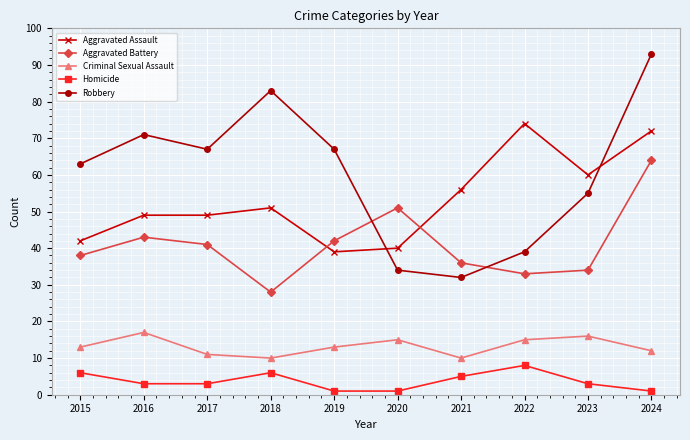

Is it true that Robbery equals 93 at 2024?

True